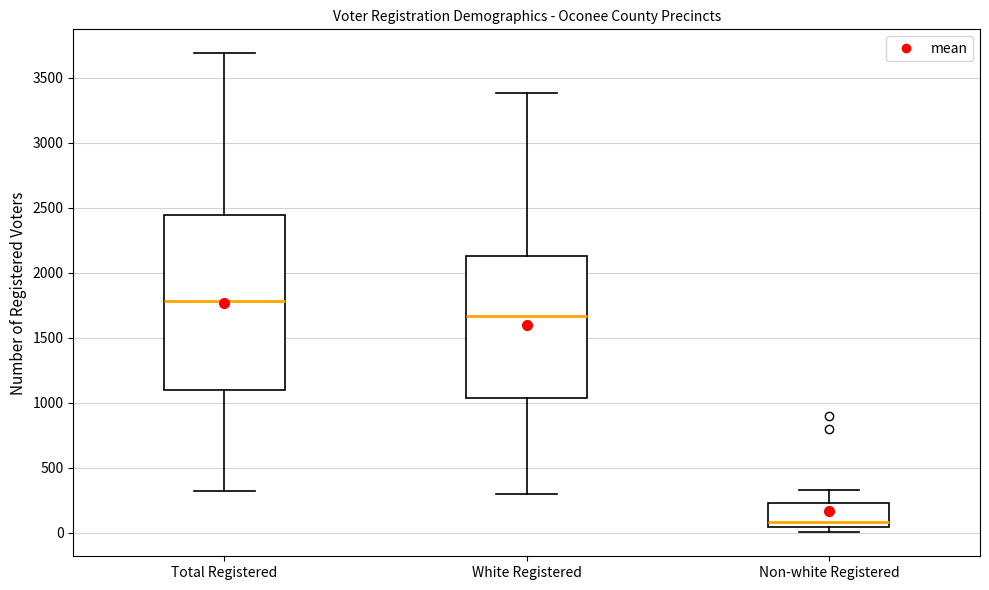

Reading left to right, transcribe this box plot: for each box, give where its median line is, the range the box spans, and where its two whiskers end, as read against the y-axis. The values are not printed on the chart, so give them approximately, as read against the axis.

Total Registered: median 1800, box 1100 to 2450, whiskers 300 to 3700
White Registered: median 1650, box 1050 to 2150, whiskers 300 to 3400
Non-white Registered: median 100, box 50 to 250, whiskers 0 to 300